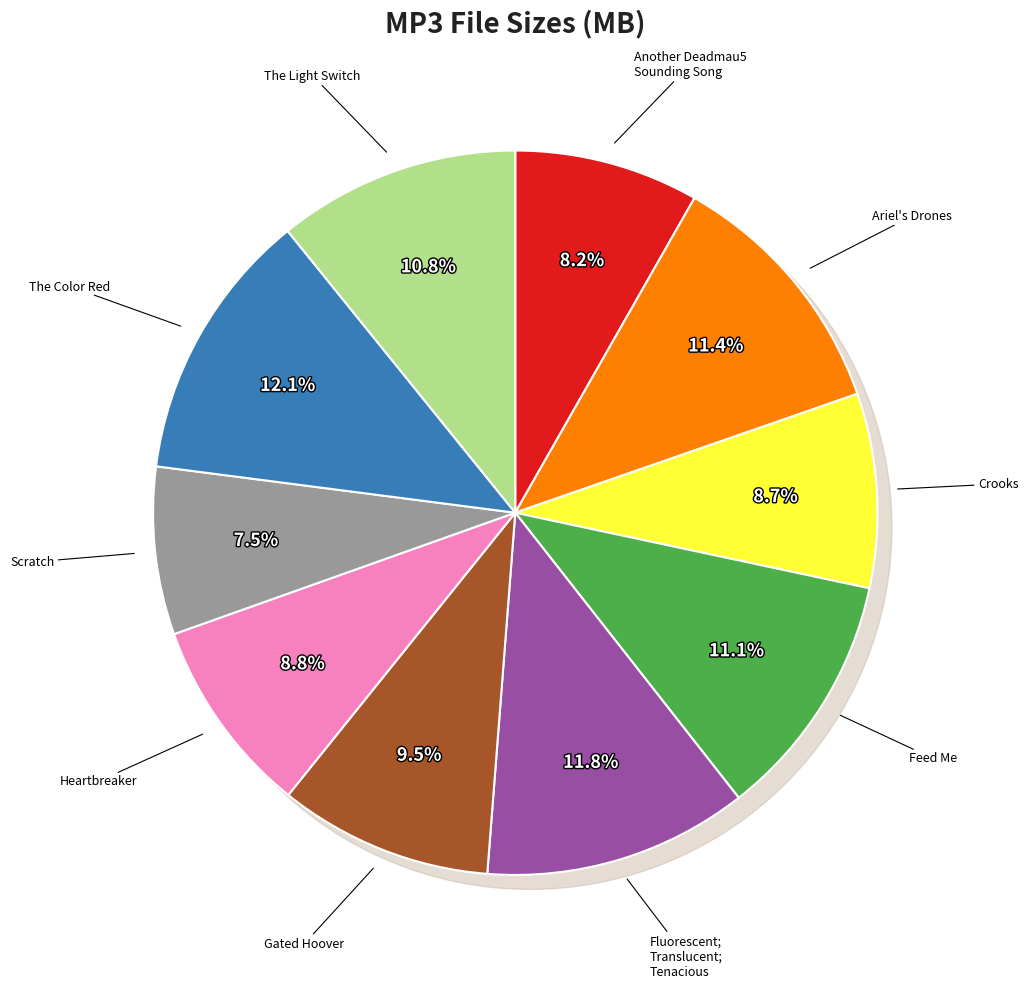

Do Another Deadmau5 Sounding Song.mp3 and Feed Me.mp3 together represent more than half of the pie?

No